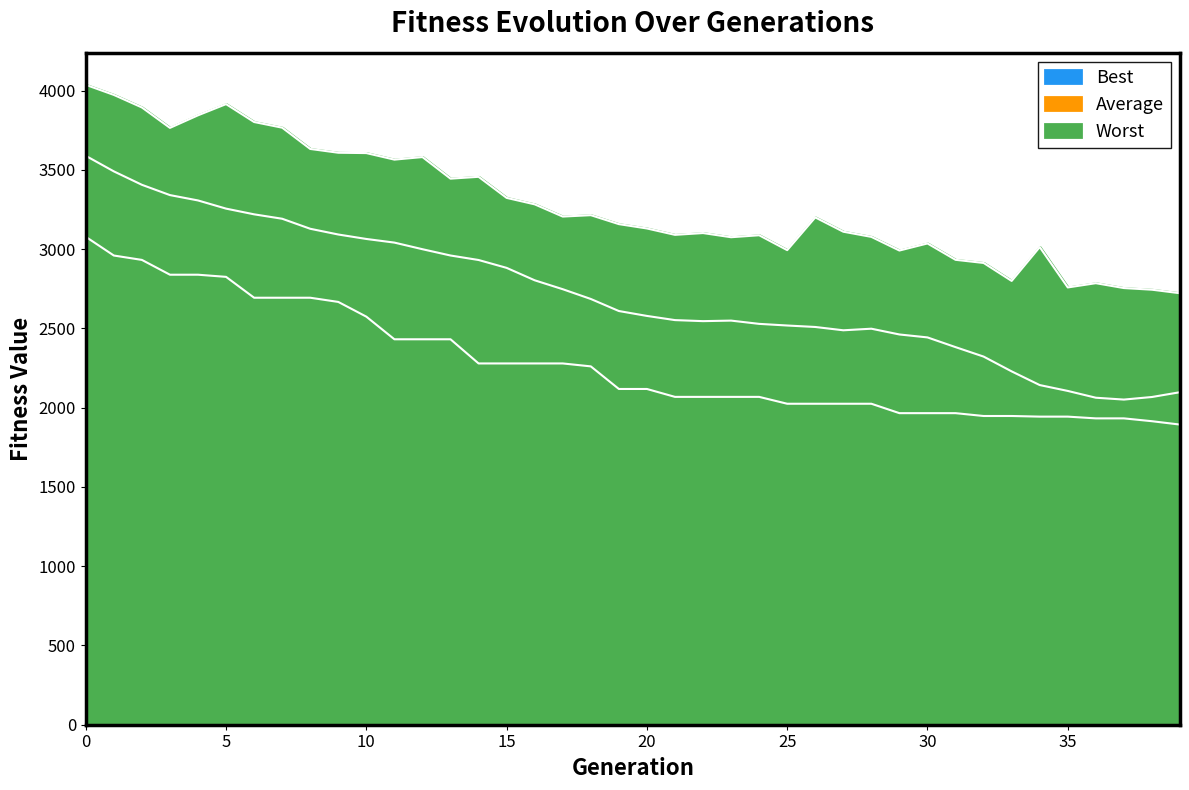

Count the number of categories in the chart.

40